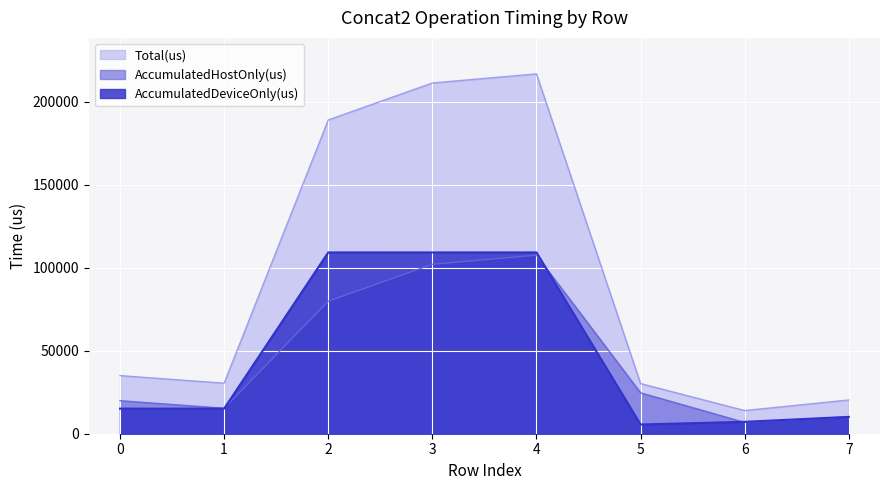

What is the lowest value of the AccumulatedDeviceOnly(us) series?

5562.9